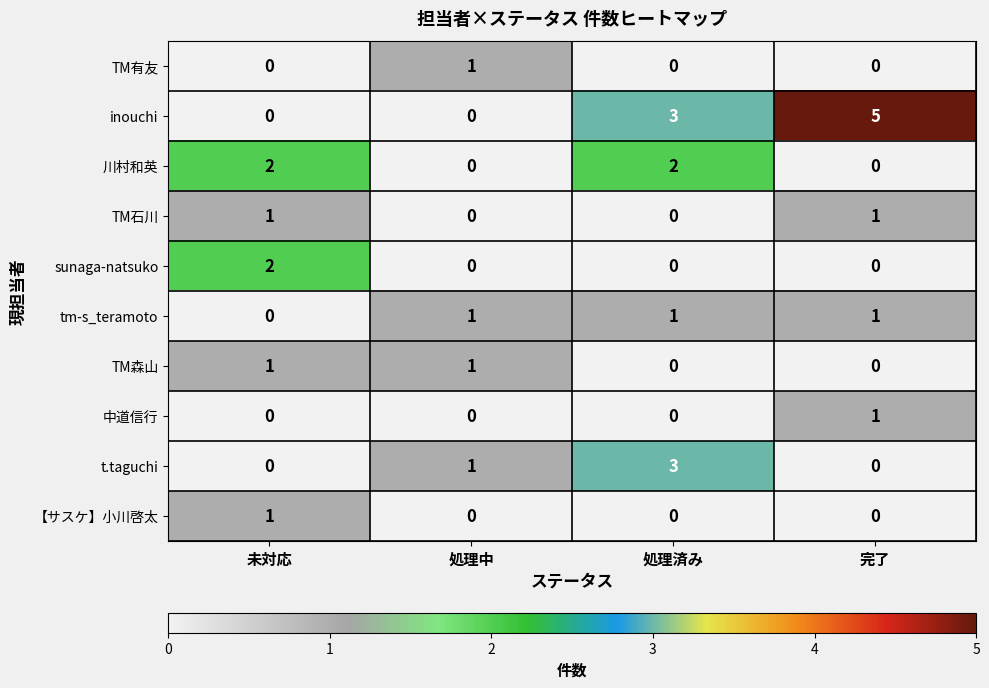

How many categories are shown in the chart?

4